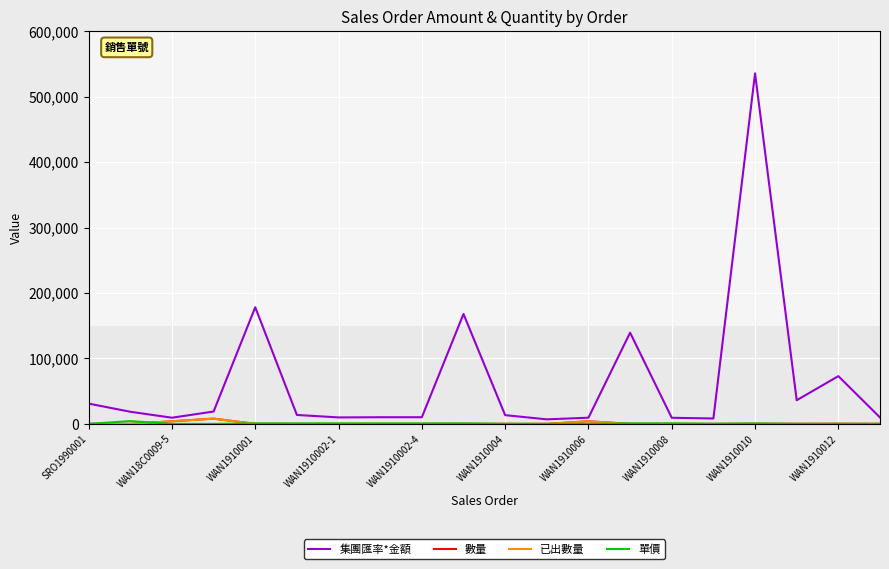

Reading left to right, extract all data points from this chart.

集團匯率*金額: 31005.9	18529.2	9442.9	18885.8	178218.1	13667.5	9871.0	10171.4	10171.4	167921.1	13341.9	6952.8	9442.9	139406.2	9334.5	8261.7	535634.4	36125.4	72980.7	9852.4
數量: 82.5	1.0	4000.0	8000.0	56.2	4.5	3.2	3.5	3.5	53.0	35.5	18.5	4000.0	44.0	2.7	10.0	240.0	99.0	200.0	27.0
已出數量: 82.5	1.0	4000.0	8000.0	56.2	4.5	3.2	3.5	3.5	53.0	35.5	18.5	4000.0	44.0	2.7	10.0	240.0	99.0	200.0	27.0
單價: 86.0	4240.0	0.5	0.5	725.0	695.0	695.0	665.0	665.0	725.0	86.0	86.0	0.5	725.0	800.0	189.1	510.7	83.5	83.5	83.5